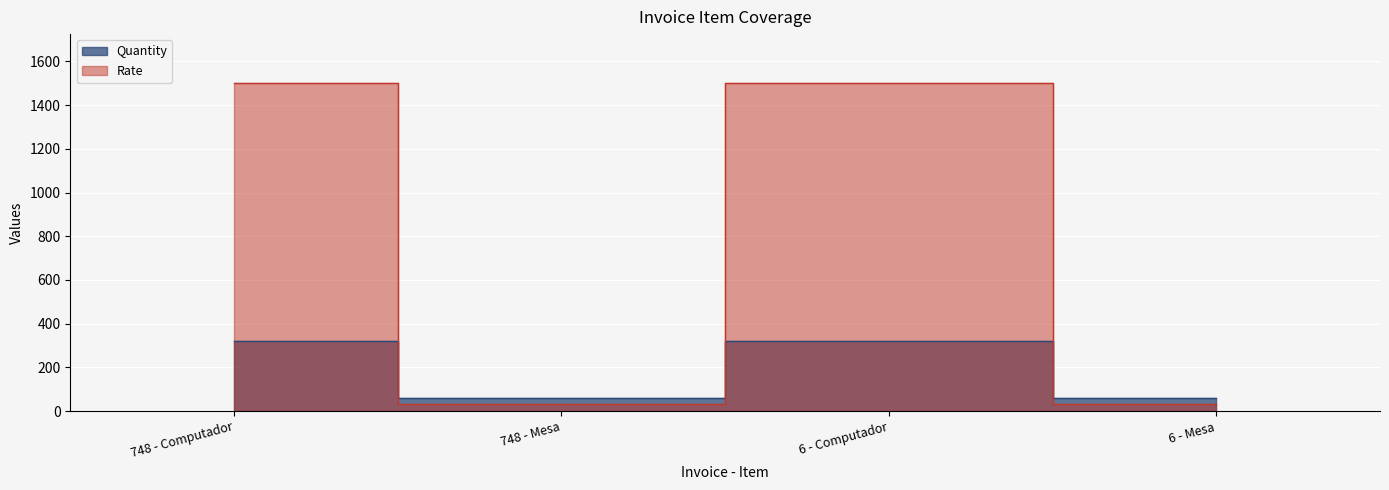

What is the spread (max minus min) of values at 6 - Mesa?

30